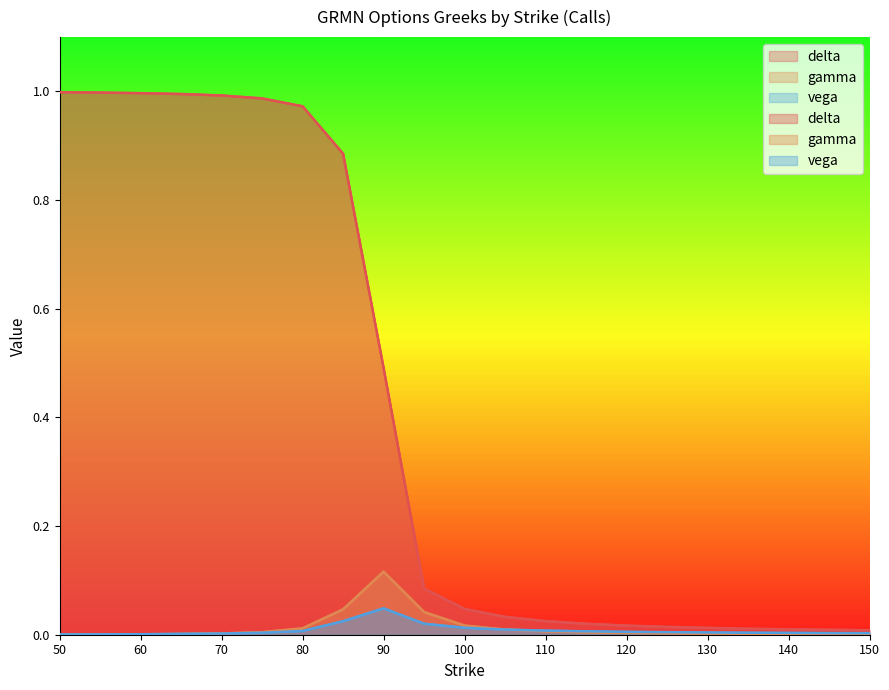

Is it true that vega equals 0.0 at 130?

True